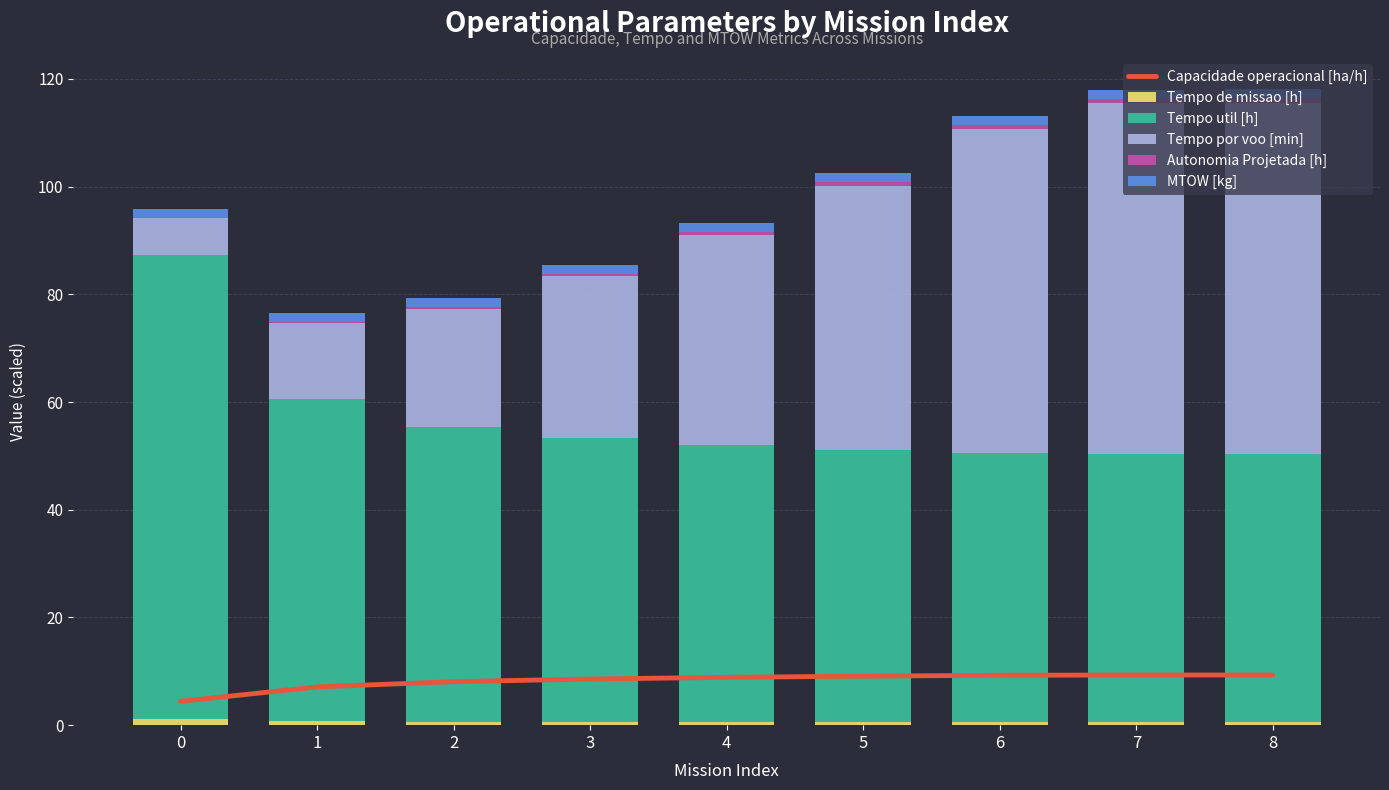

How many distinct data groups are displayed?

6